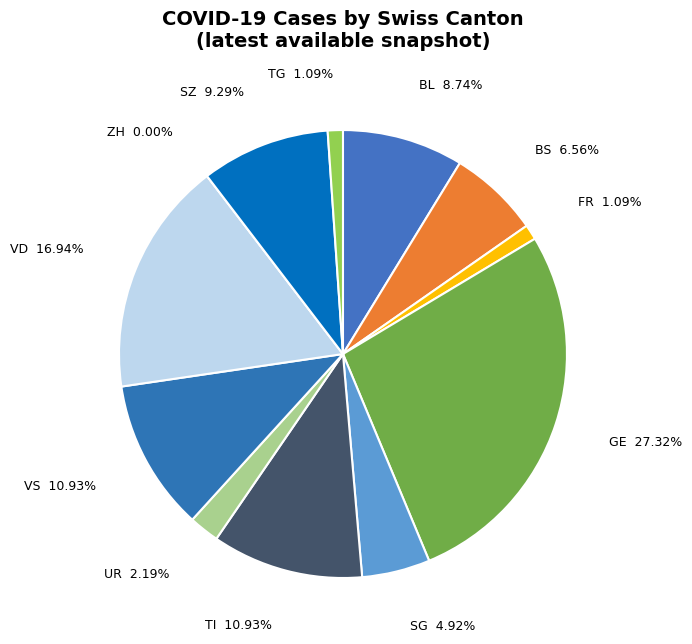

To the nearest percent, what is the average slice percentage?

8%